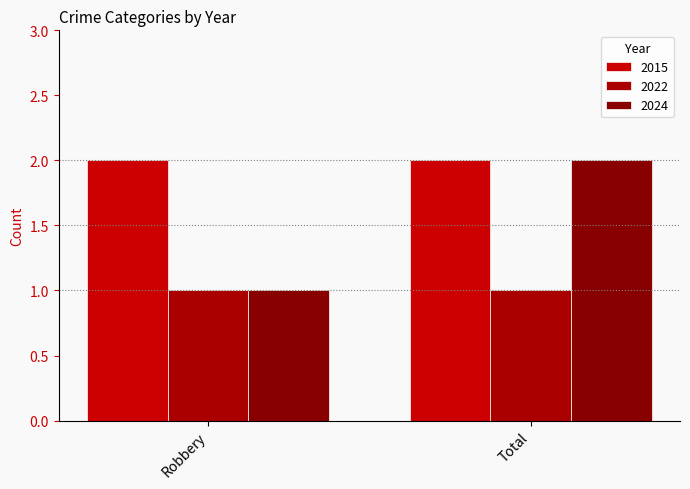

How many distinct data groups are displayed?

3